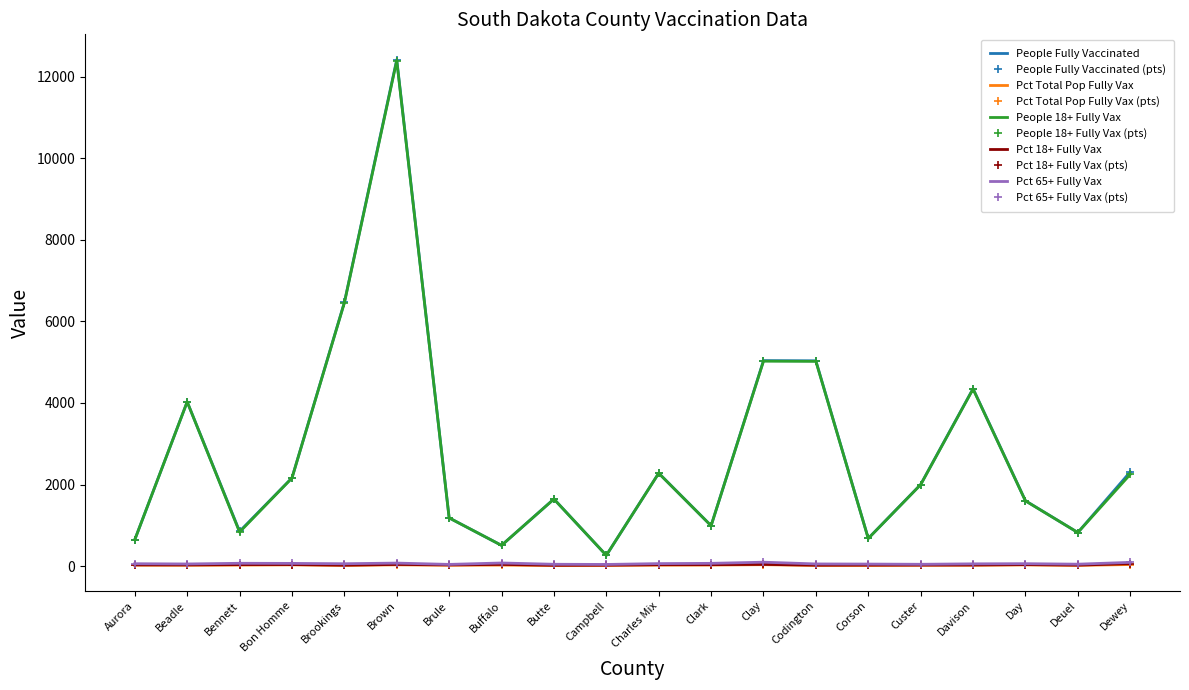

What is the value of the People 18+ Fully Vax point at the 18th from the left?

1600.0